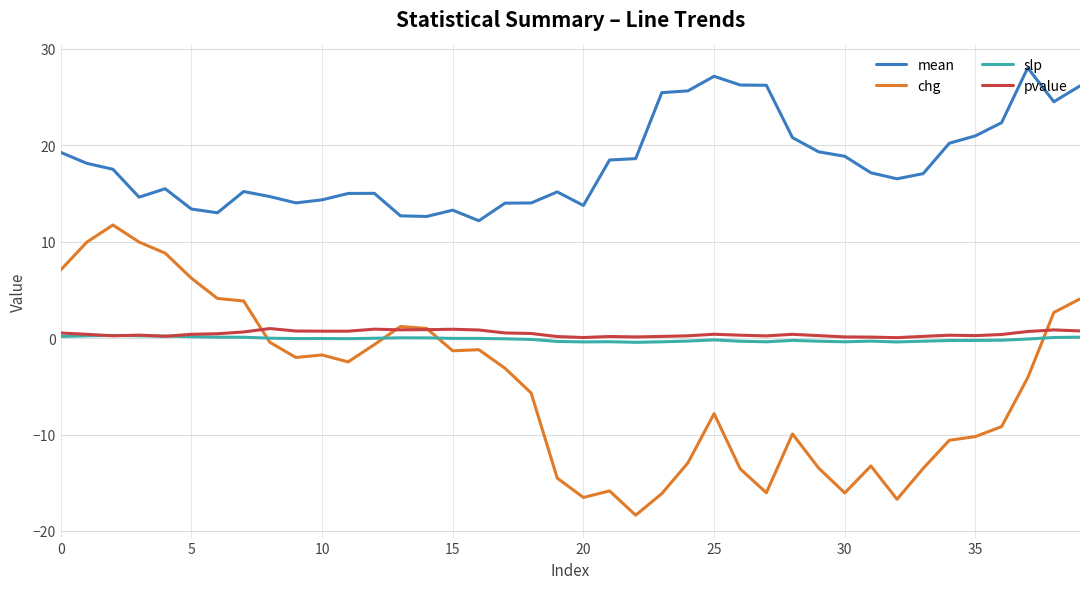

How many lines are shown in the chart?

4